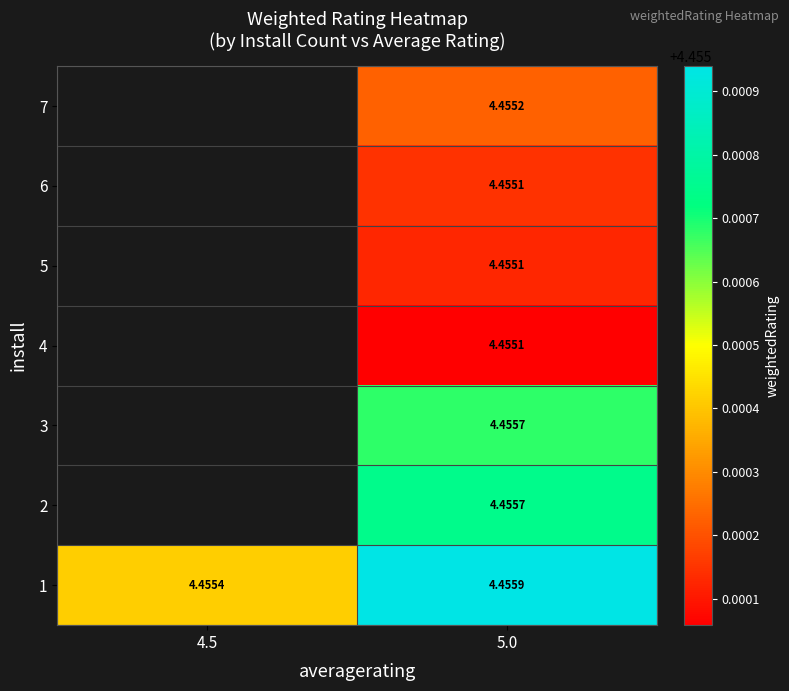

Count the number of categories in the chart.

2